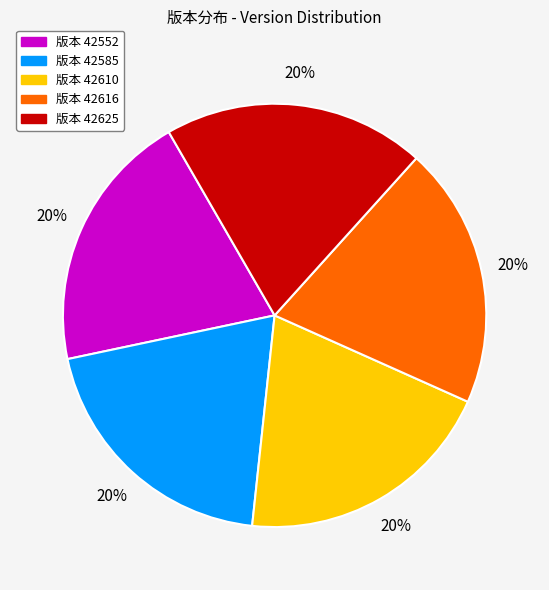

To the nearest percent, what is the average slice percentage?

20%